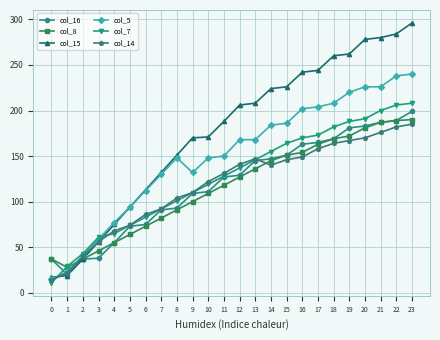

What is the maximum value shown in the chart?

296